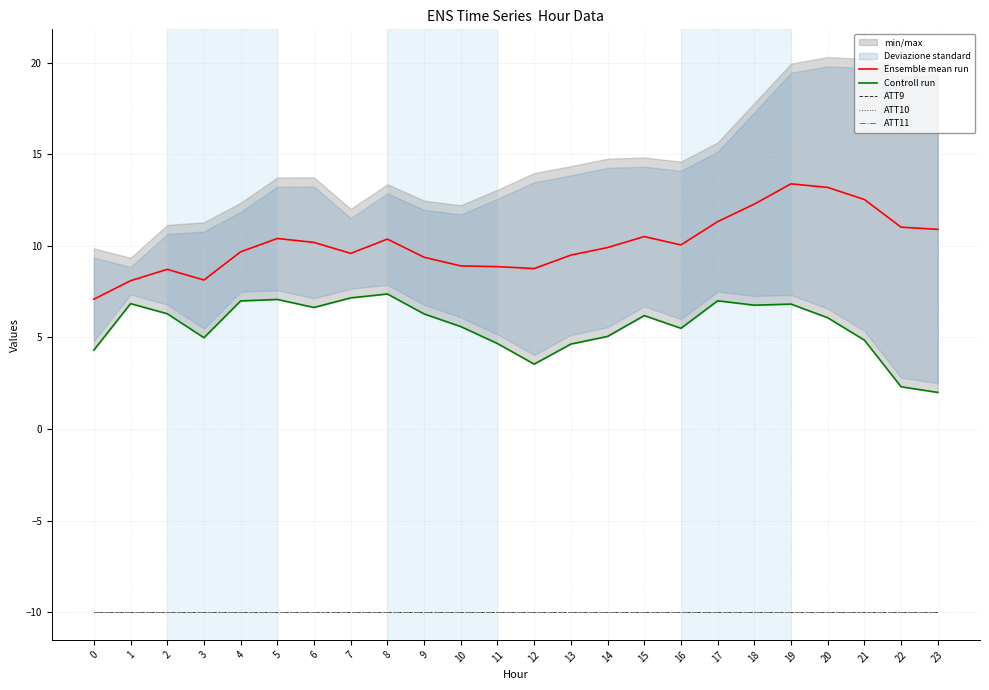

Is it true that ATT10 equals -17.2 at 14?

False